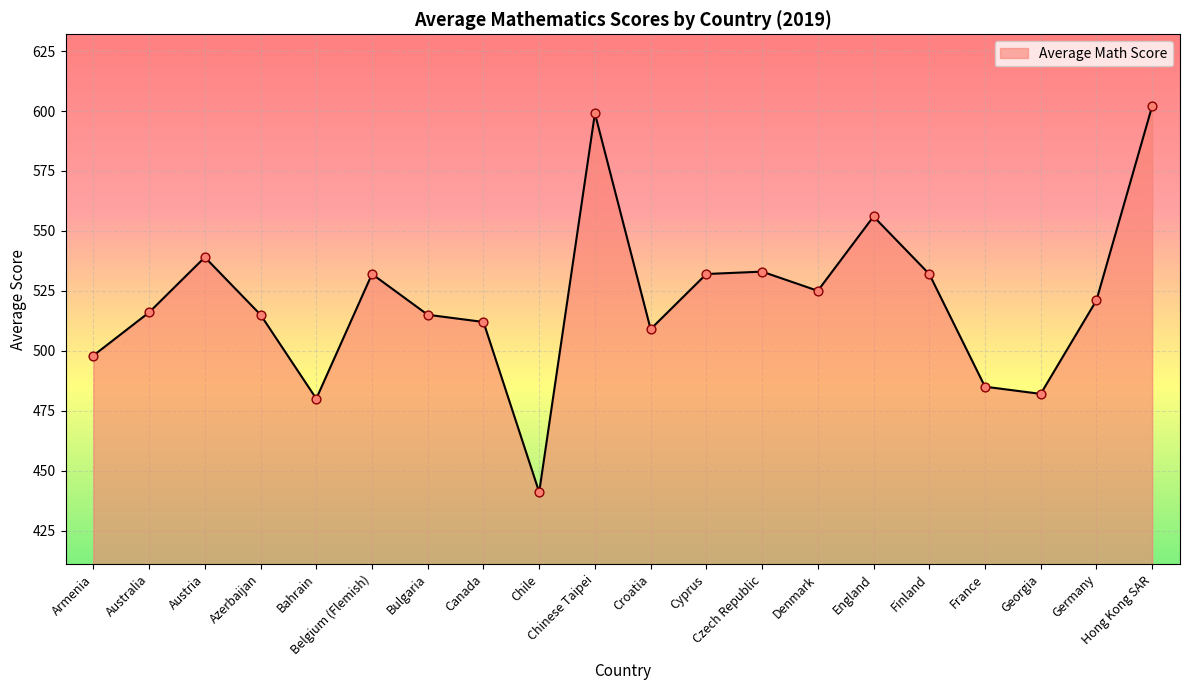

Between Czech Republic and Germany, which is larger?

Czech Republic